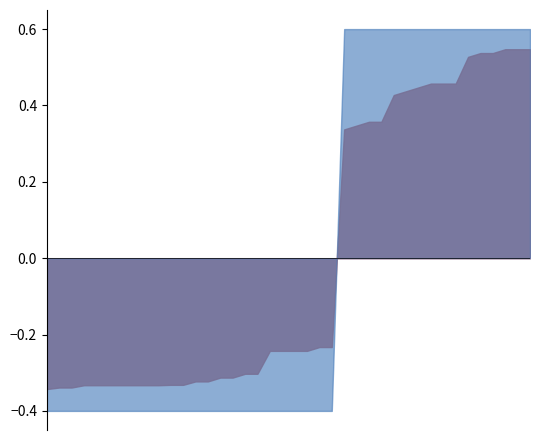

Which has a higher value, 9 or 6?

6